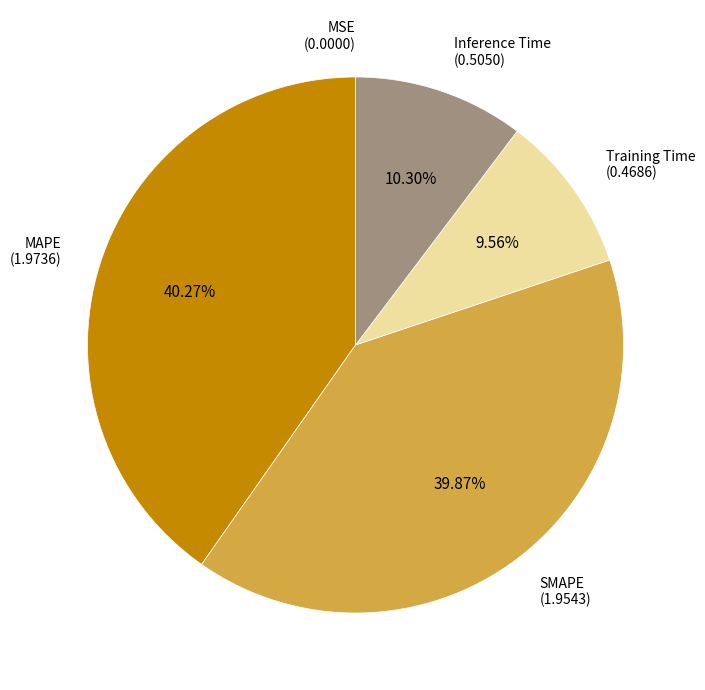

Is there a majority slice in this chart?

No